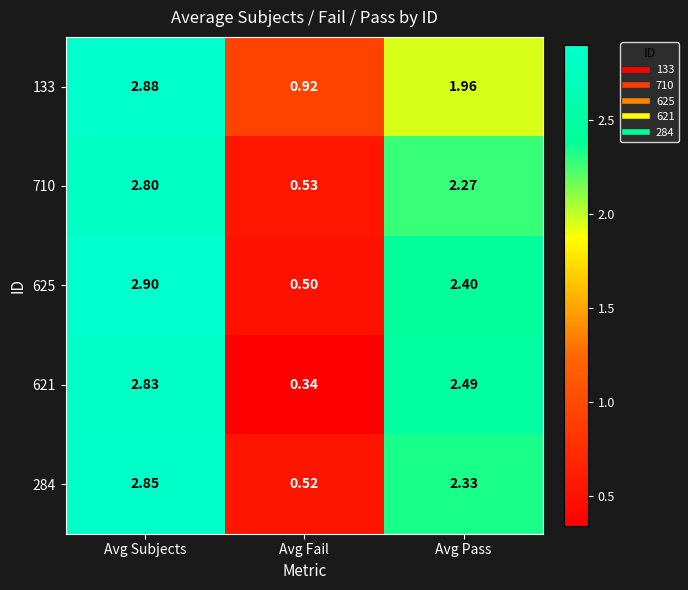

At which category does the chart reach its minimum across all series?

Avg Fail